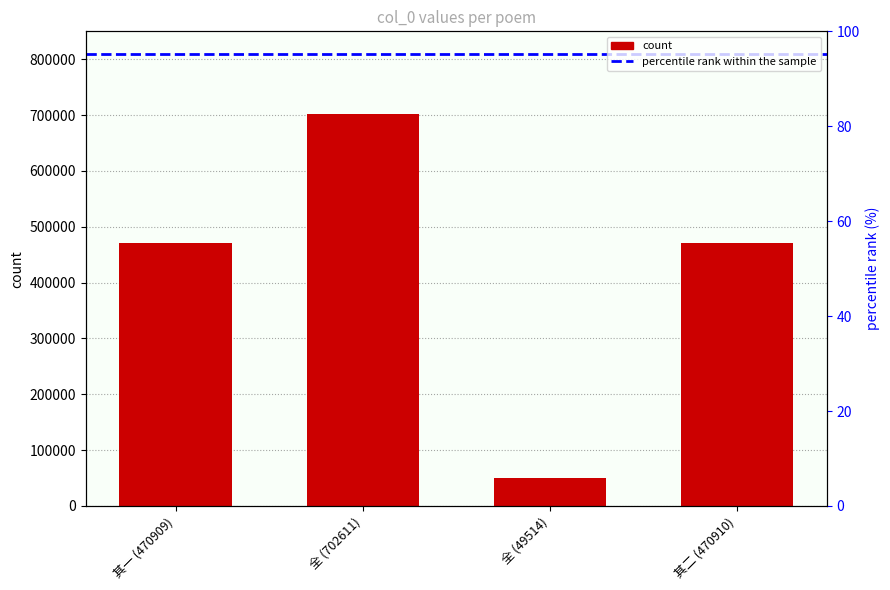

What is the maximum value shown in the chart?

702611